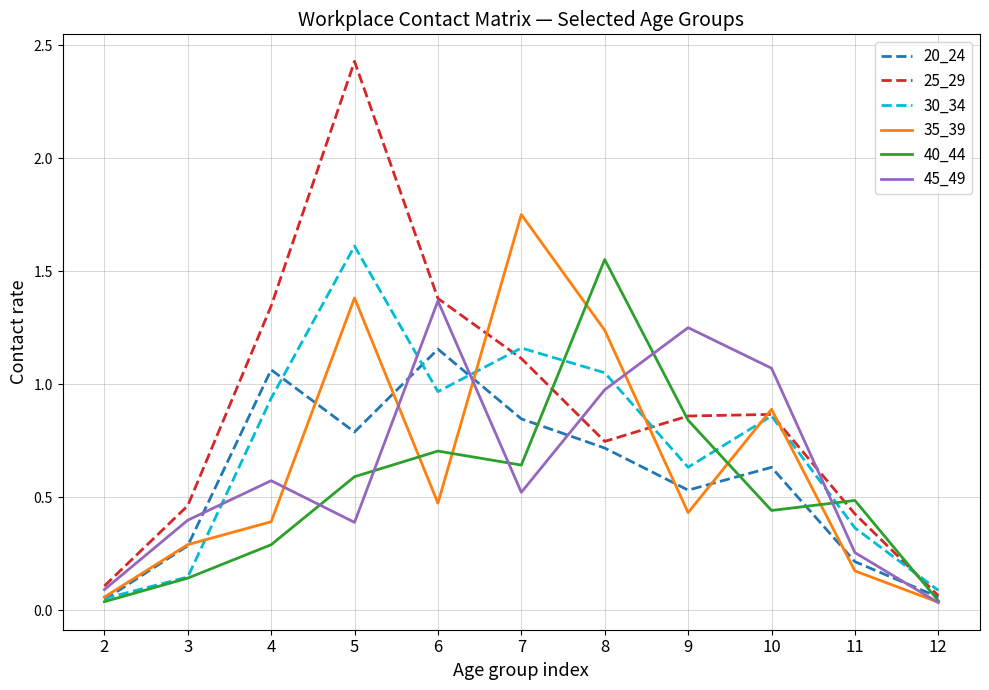

Is it true that 35_39 equals 0.2 at 11?

True